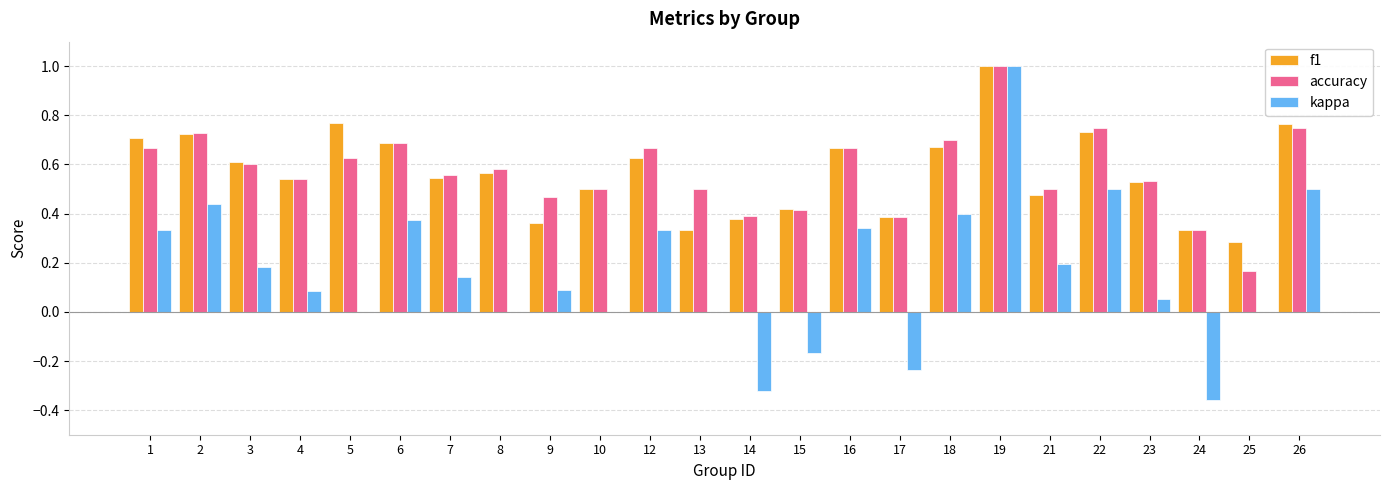

What is the sum of all accuracy values?

13.7